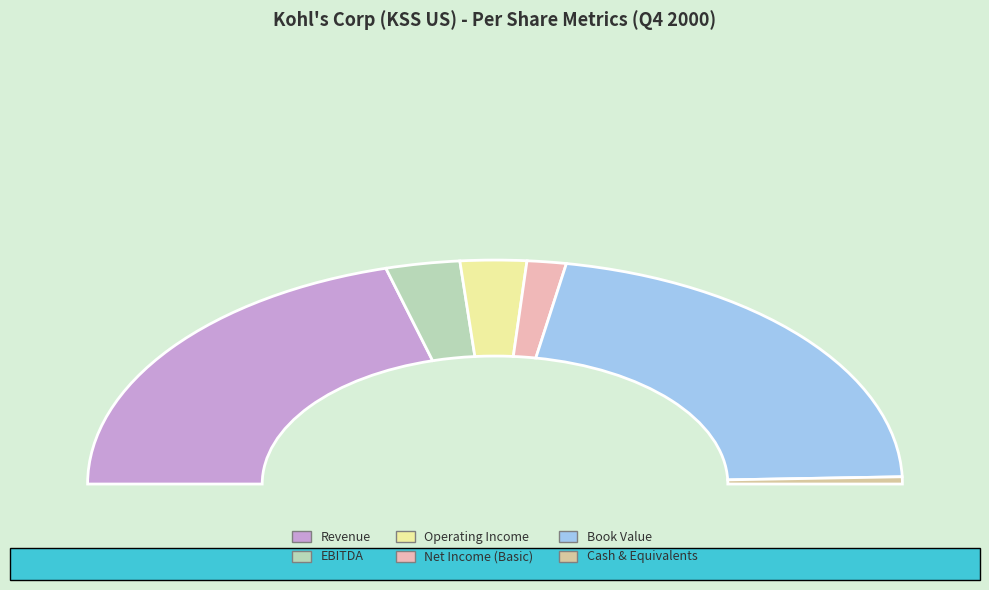

How many slices are in this pie chart?

6